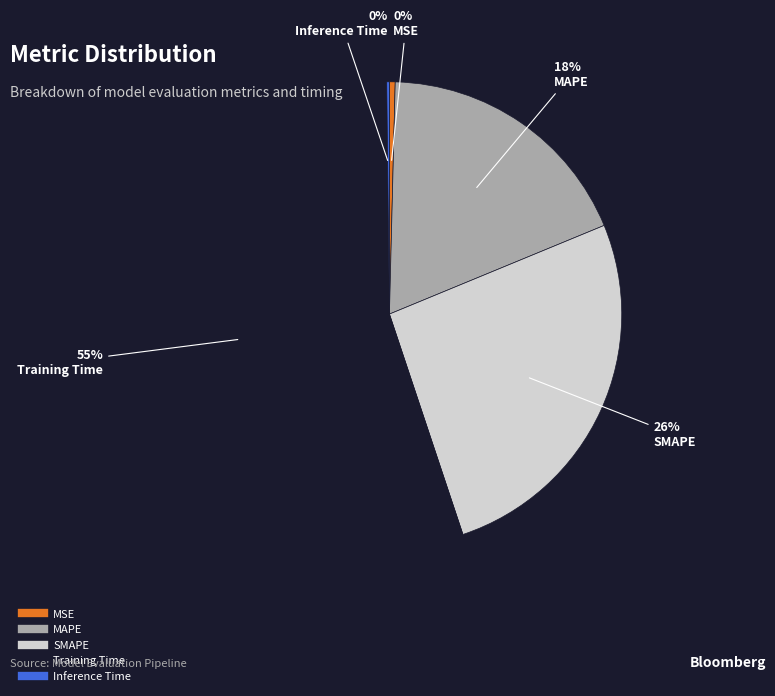

True or false: Training Time accounts for 49% of the total.

False